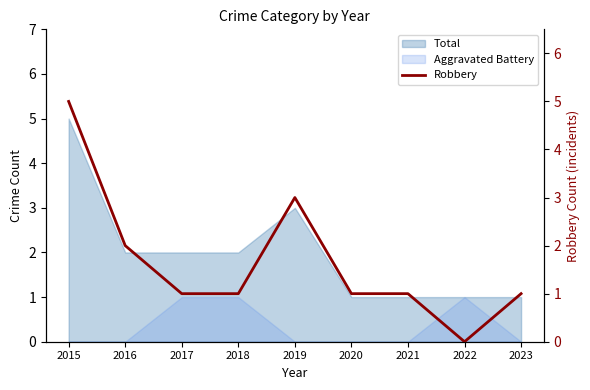

Is it true that the value at 2018 is 0?

False